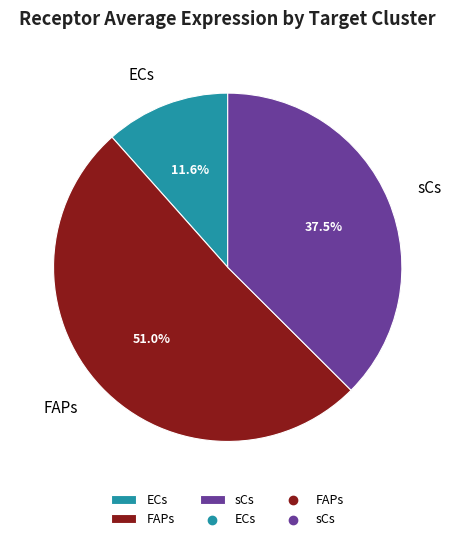

The sCs slice represents 23% of the pie. True or false?

False